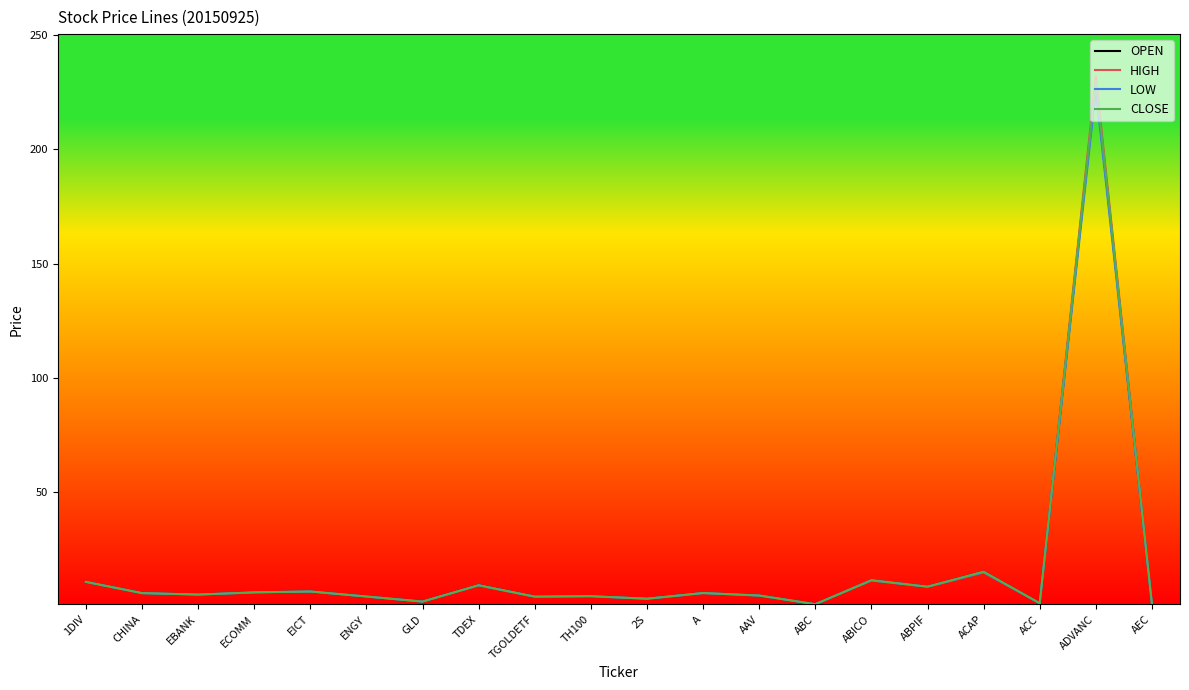

At which category does the chart reach its peak across all series?

ADVANC